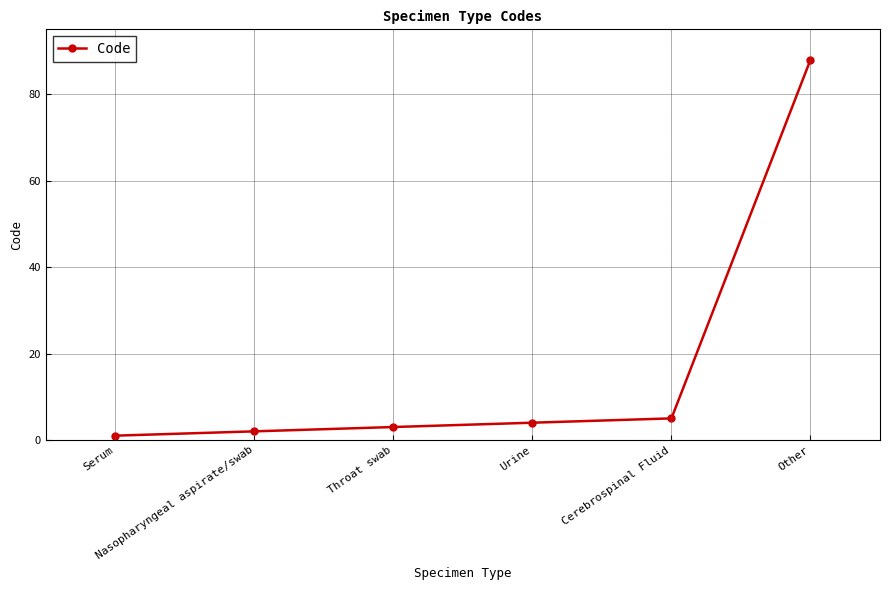

Is it true that the value at Urine is 4?

True